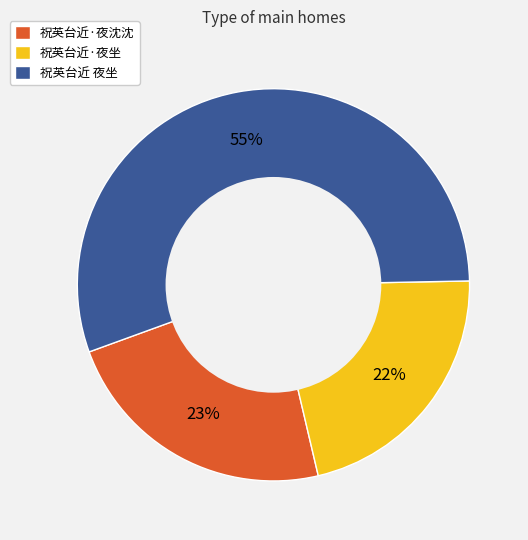

Does 祝英台近 夜坐 represent more than half of the total?

Yes